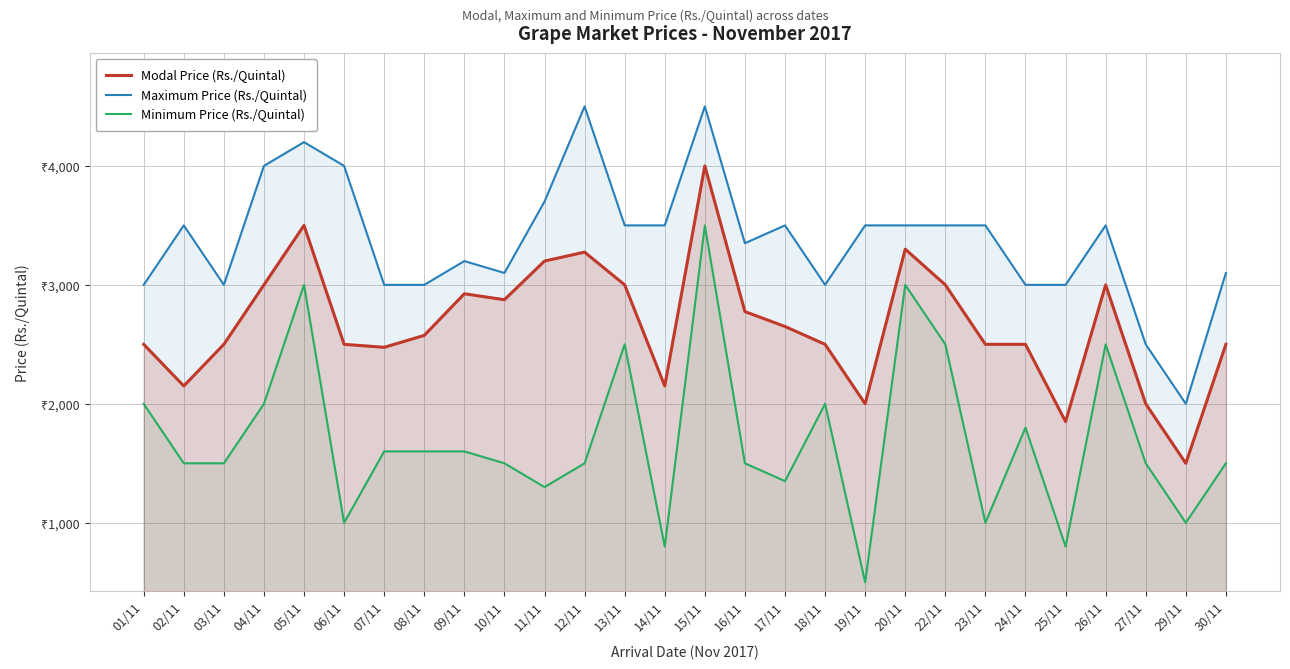

Reading right to left, transcribe all the data shown in this chart.

Modal Price (Rs./Quintal): 30/11=2500	29/11=1500	27/11=2000	26/11=3000	25/11=1850	24/11=2500	23/11=2500	22/11=3000	20/11=3300	19/11=2000	18/11=2500	17/11=2650	16/11=2775	15/11=4000	14/11=2150	13/11=3000	12/11=3275	11/11=3200	10/11=2875	09/11=2925	08/11=2575	07/11=2475	06/11=2500	05/11=3500	04/11=3000	03/11=2500	02/11=2150	01/11=2500
Maximum Price (Rs./Quintal): 30/11=3100	29/11=2000	27/11=2500	26/11=3500	25/11=3000	24/11=3000	23/11=3500	22/11=3500	20/11=3500	19/11=3500	18/11=3000	17/11=3500	16/11=3350	15/11=4500	14/11=3500	13/11=3500	12/11=4500	11/11=3700	10/11=3100	09/11=3200	08/11=3000	07/11=3000	06/11=4000	05/11=4200	04/11=4000	03/11=3000	02/11=3500	01/11=3000
Minimum Price (Rs./Quintal): 30/11=1500	29/11=1000	27/11=1500	26/11=2500	25/11=800	24/11=1800	23/11=1000	22/11=2500	20/11=3000	19/11=500	18/11=2000	17/11=1350	16/11=1500	15/11=3500	14/11=800	13/11=2500	12/11=1500	11/11=1300	10/11=1500	09/11=1600	08/11=1600	07/11=1600	06/11=1000	05/11=3000	04/11=2000	03/11=1500	02/11=1500	01/11=2000